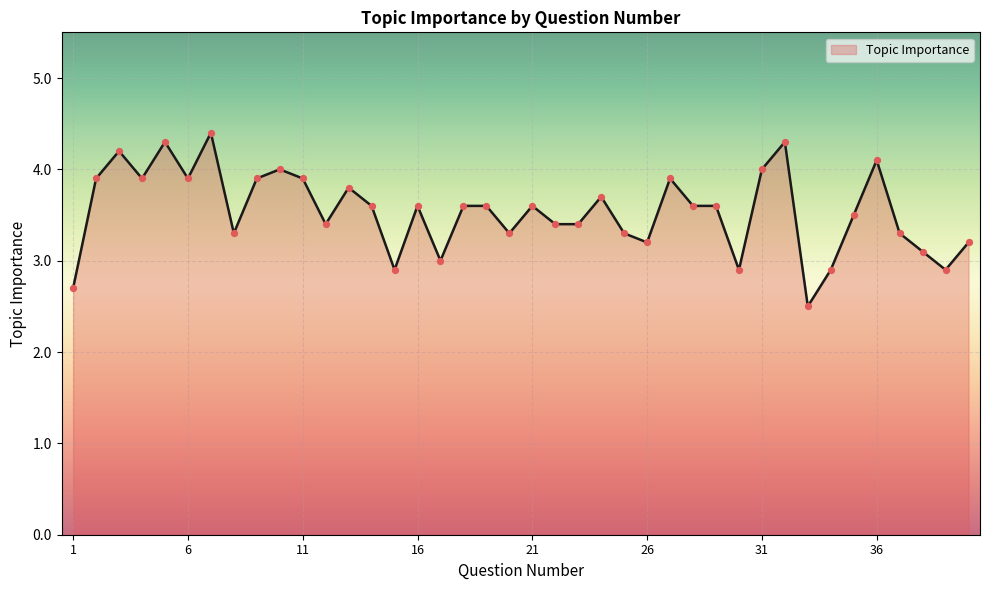

Between 33 and 27, which is larger?

27